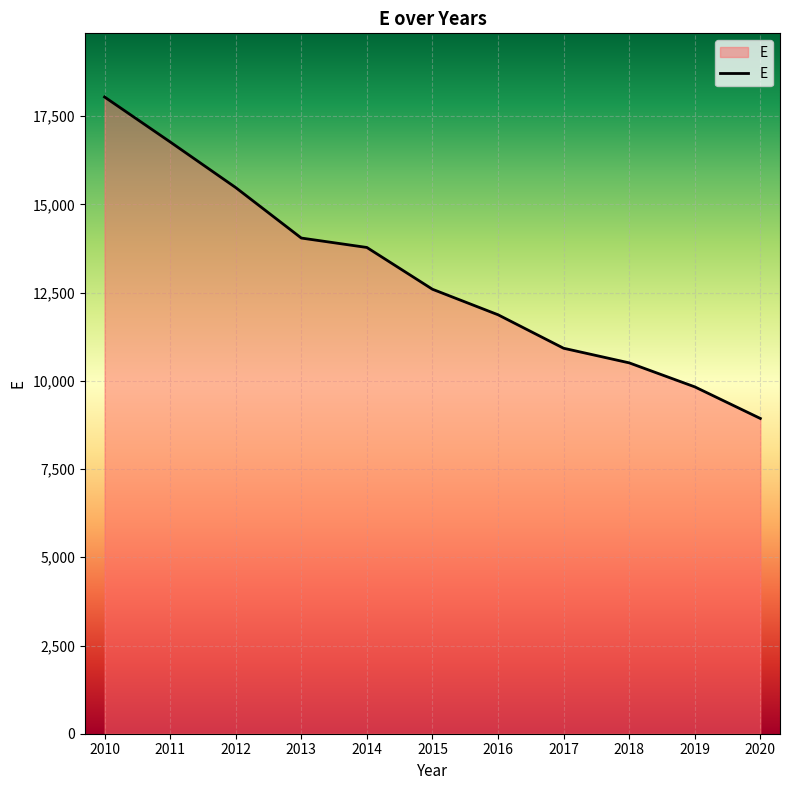

True or false: the data shows 8180 at 2011.

False